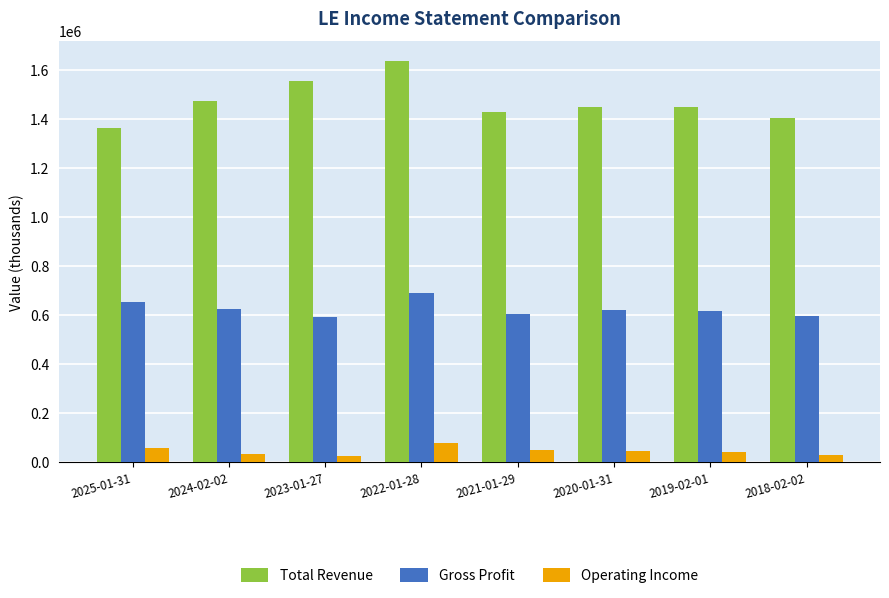

The value of Gross Profit at 2018-02-02 is 597200. True or false?

True